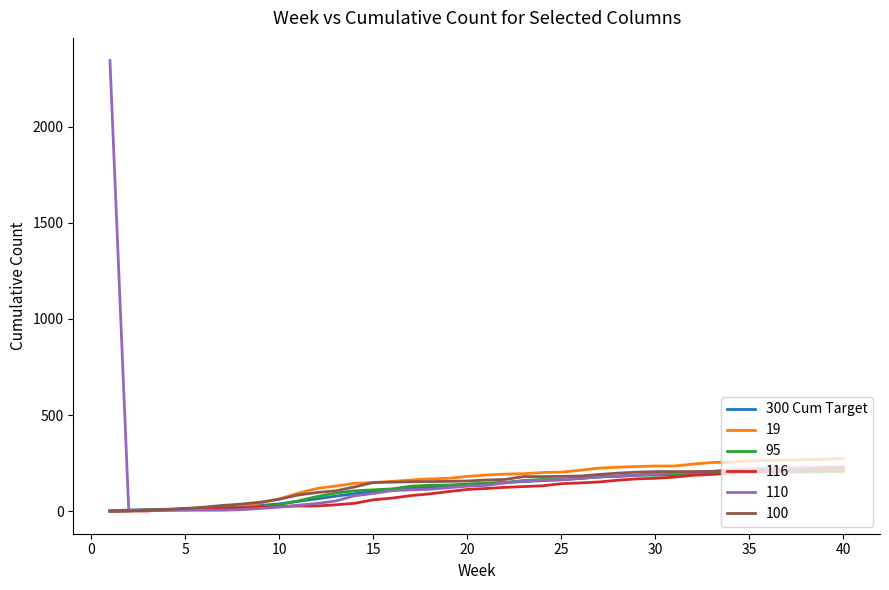

What is the highest value of the 300 Cum Target series?

227